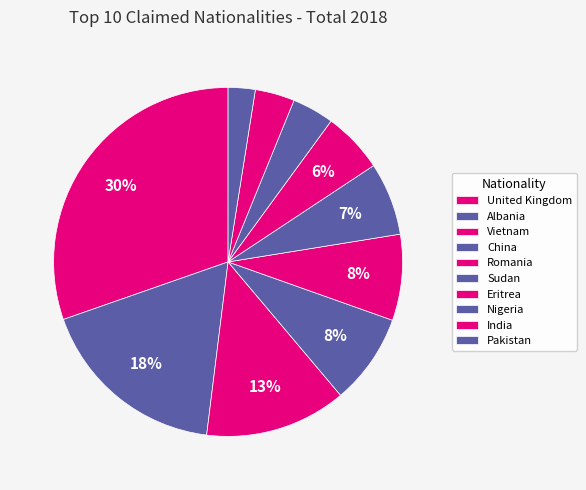

How many segments does this pie chart have?

10